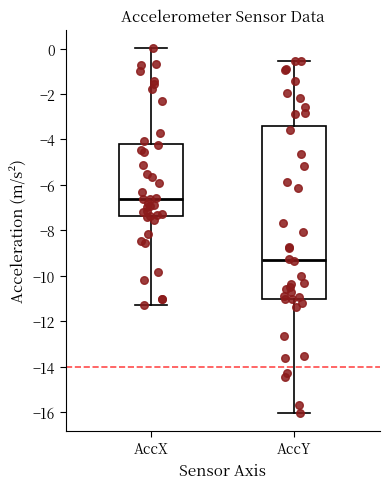

Reading left to right, transcribe this box plot: for each box, give where its median line is, the range the box spans, and where its two whiskers end, as read against the y-axis. The values are not printed on the chart, so give them approximately, as read against the axis.

AccX: median -6.6, box -7.4 to -4.2, whiskers -11.2 to 0.0
AccY: median -9.4, box -11.0 to -3.4, whiskers -16.0 to -0.6